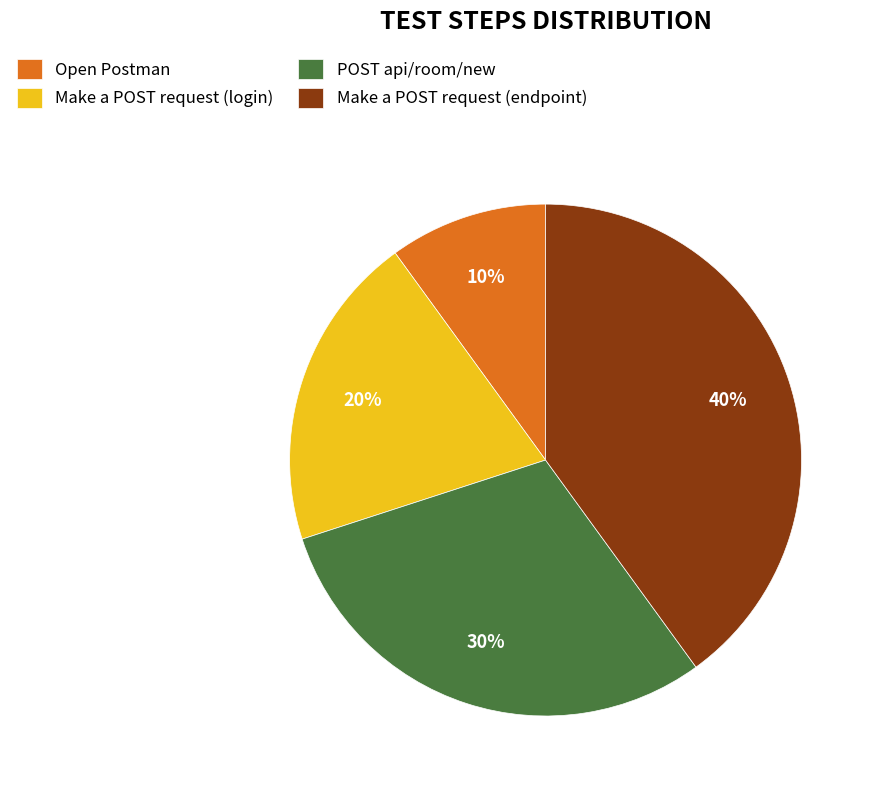

Which slice is the smallest?

Open Postman